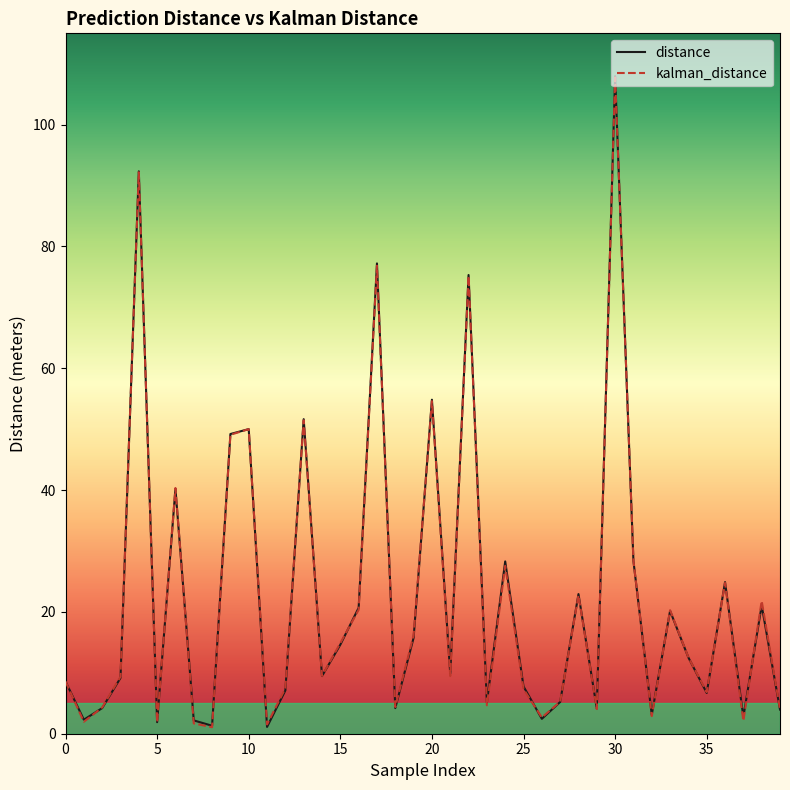

The distance series shows 7.8 at 25. True or false?

True